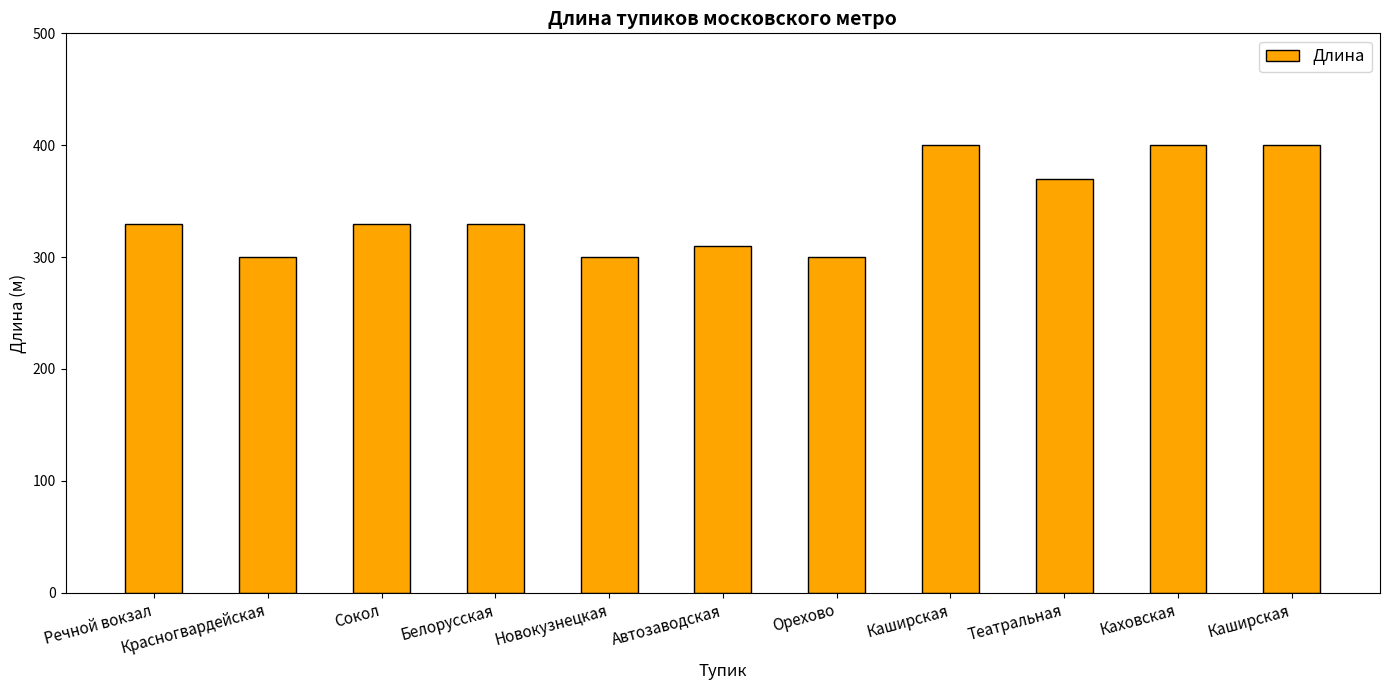

What is the change in value from Театральная to Каховская?

+30